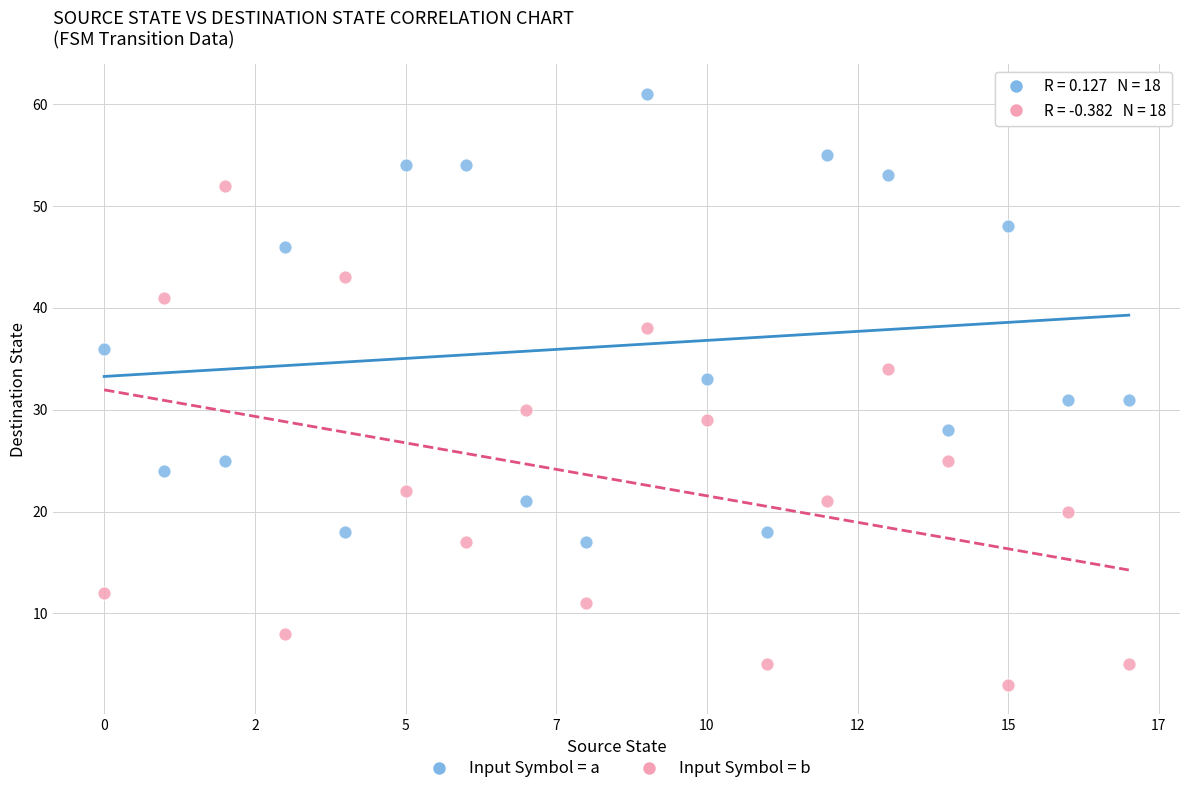

Which series contains the lowest Y value?

Input Symbol = b